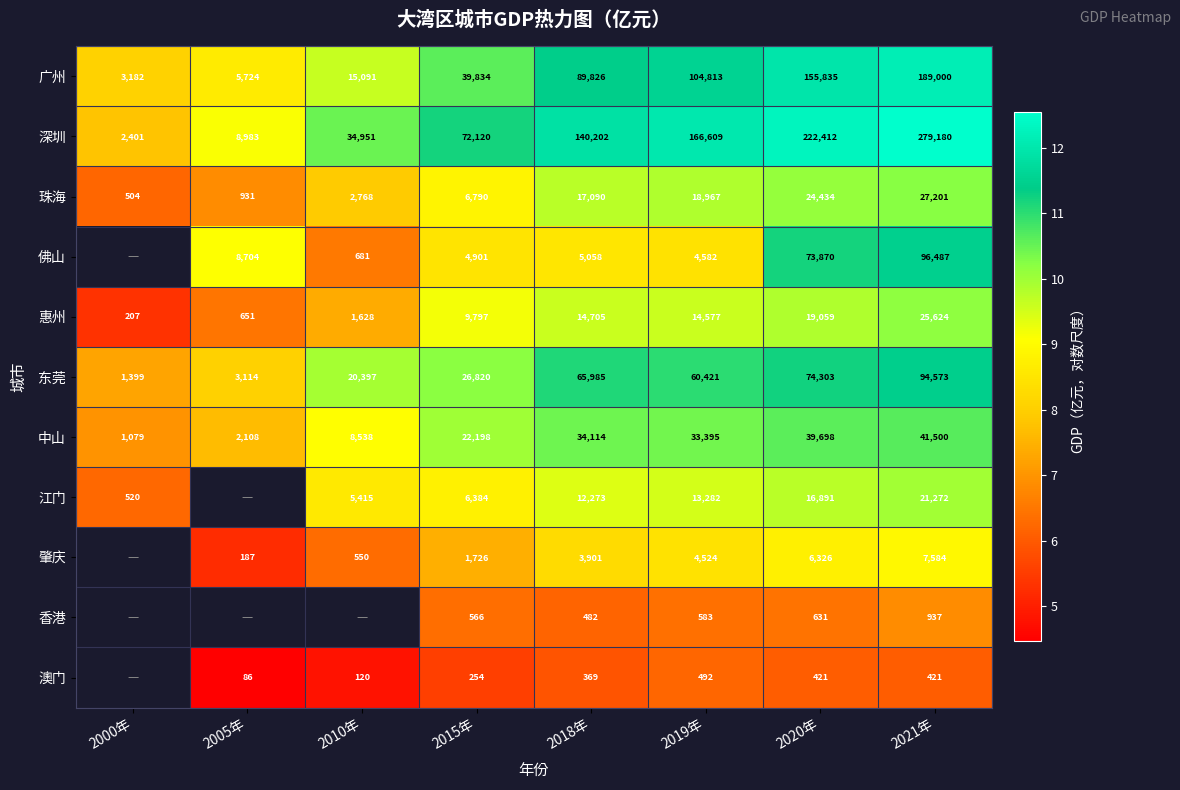

Is the value of 澳门 at 2010年 greater than the value of 江门 at 2015年?

No